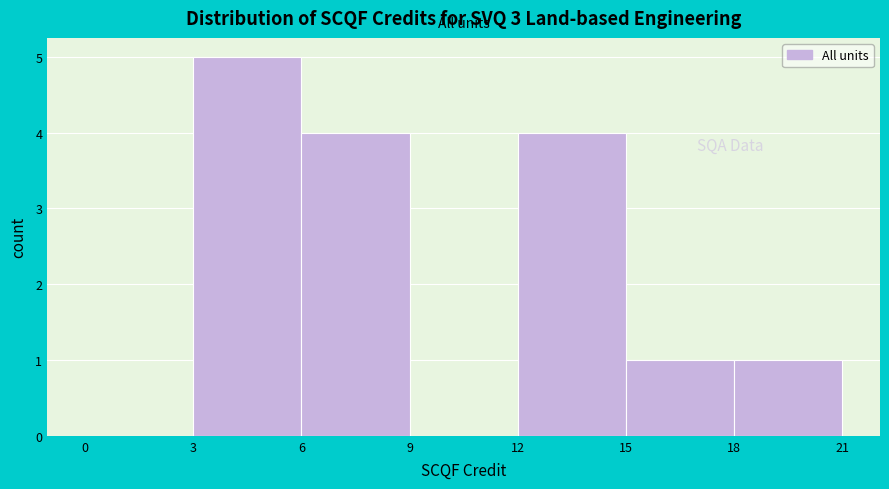

Reading left to right, transcribe this chart: for each bar, give the range it covers on the x-axis and its height. The values are not printed on the chart, so give them approximately, as read against the axis.

0 to 3: 0
3 to 6: 5
6 to 9: 4
9 to 12: 0
12 to 15: 4
15 to 18: 1
18 to 21: 1